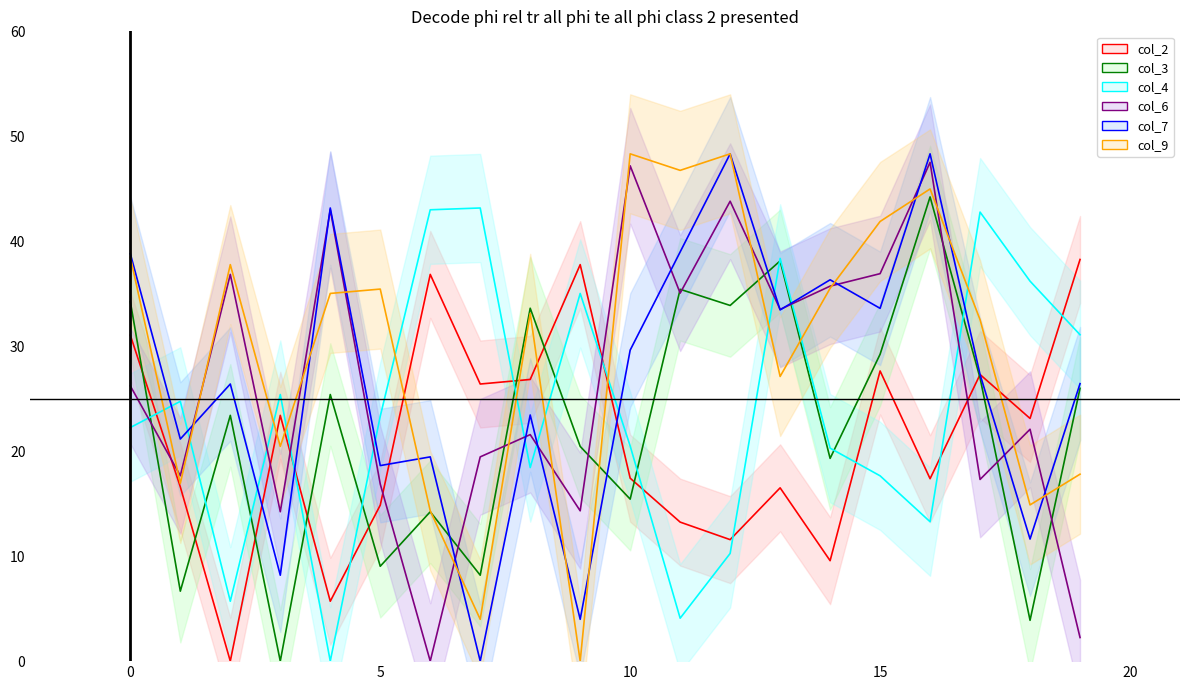

How many positive values does the col_3_line series have?

19